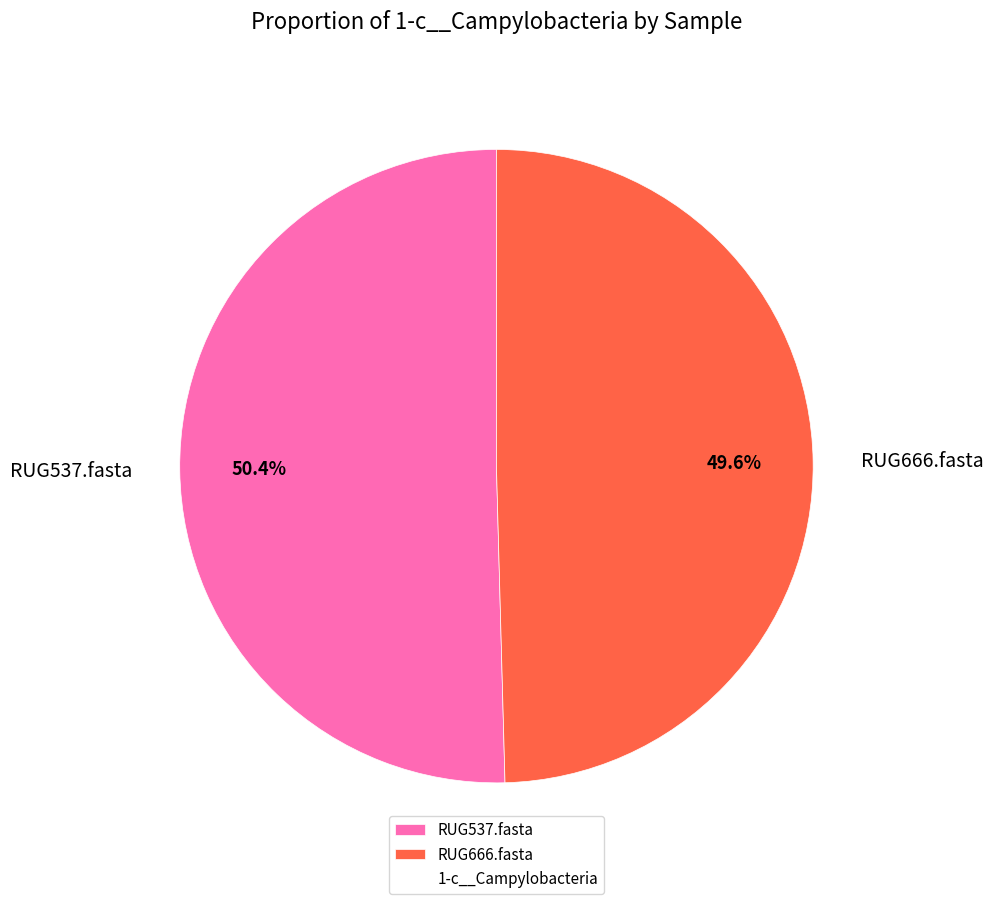

Rank the categories by value from highest to lowest.

RUG537.fasta, RUG666.fasta